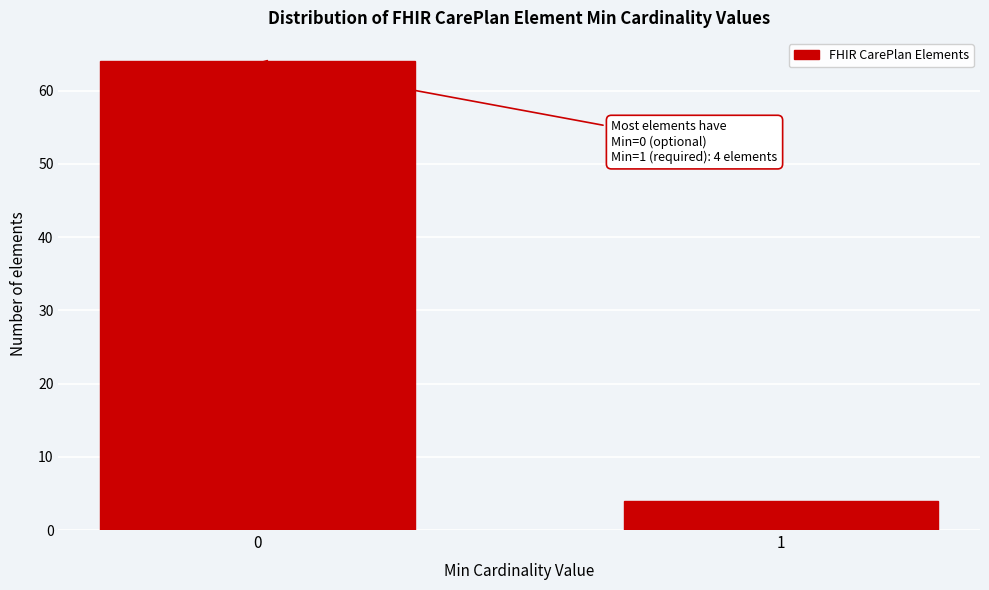

Reading right to left, extract all data points from this chart.

4	64